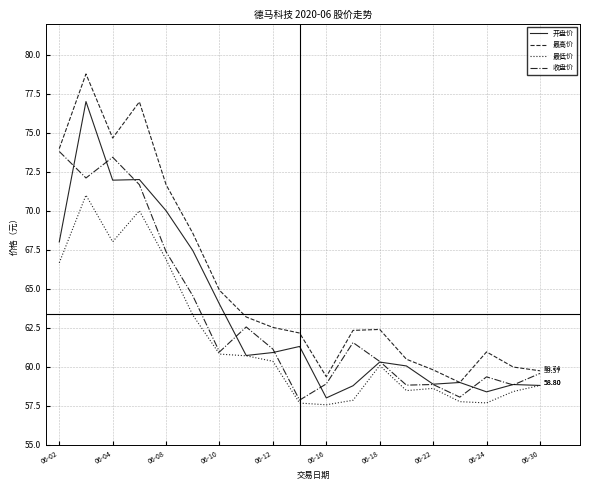

What are all the series names shown in the legend?

开盘价, 最高价, 最低价, 收盘价